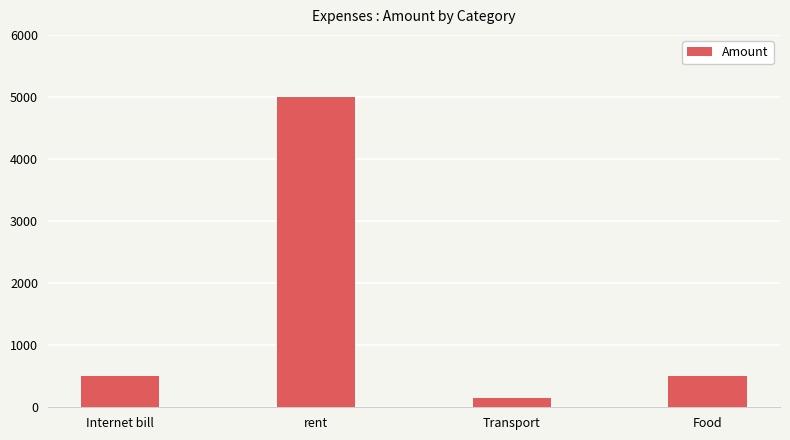

Which has a higher value, Transport or rent?

rent